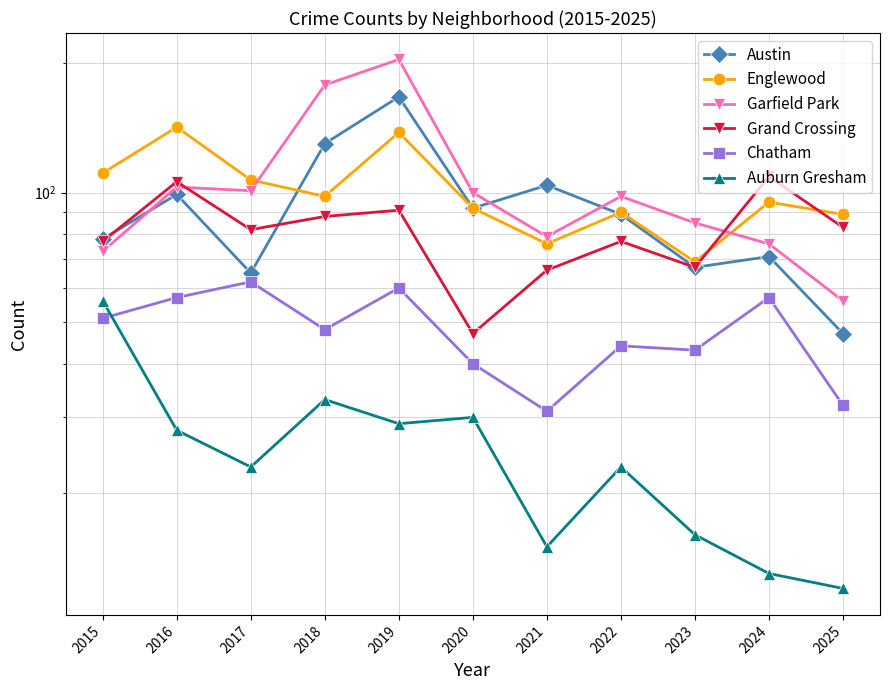

True or false: Auburn Gresham and Englewood cross at least once.

False